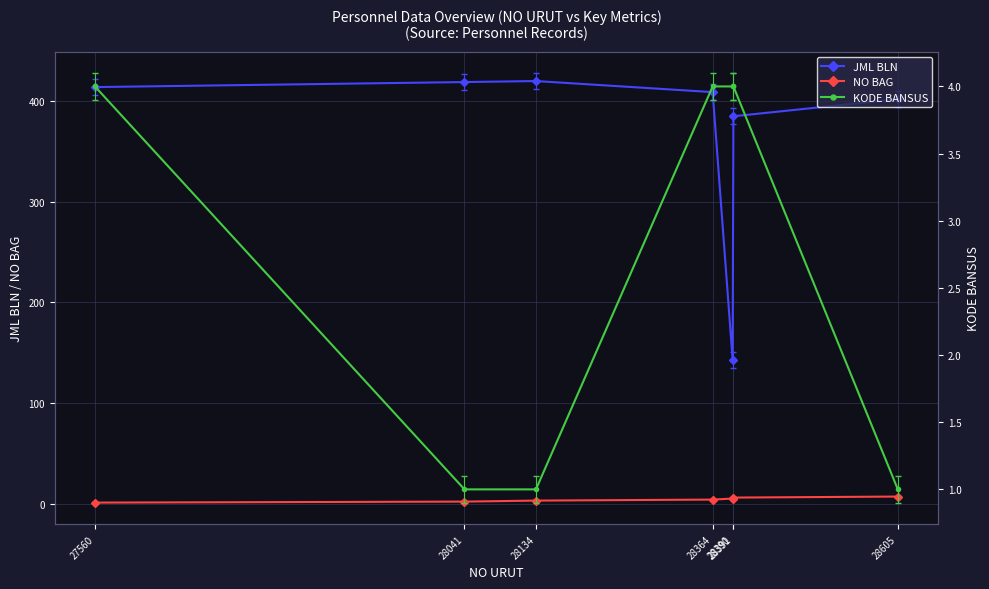

Reading left to right, what are all the values shown in this chart?

JML BLN: 27560=414	28041=419	28134=420	28364=409	28390=143	28391=385	28605=402
NO BAG: 27560=1	28041=2	28134=3	28364=4	28390=5	28391=6	28605=7
KODE BANSUS: 27560=4	28041=1	28134=1	28364=4	28390=4	28391=4	28605=1